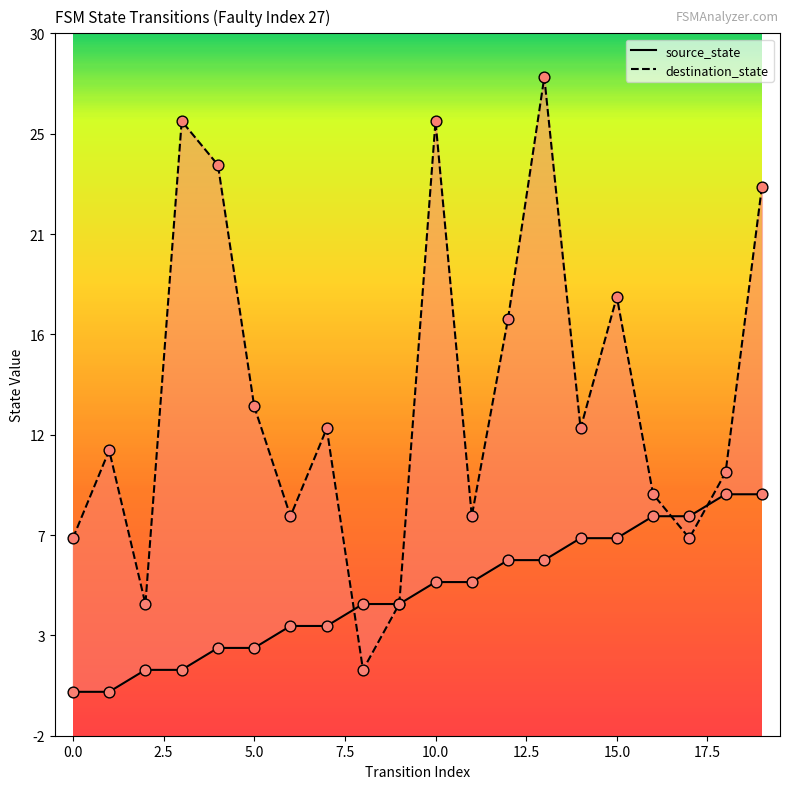

At which category is the sum across all series the highest?

13